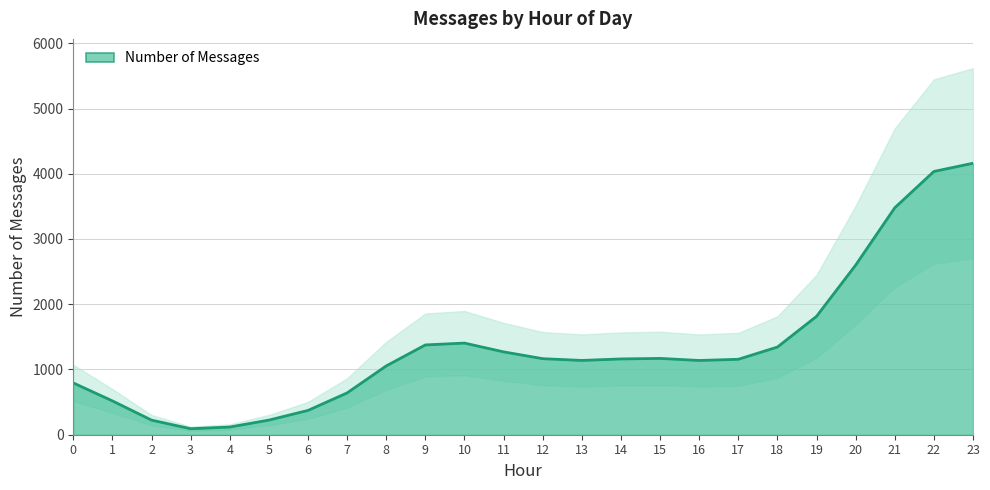

The value of Number of Messages at 23 is 4161.2. True or false?

True